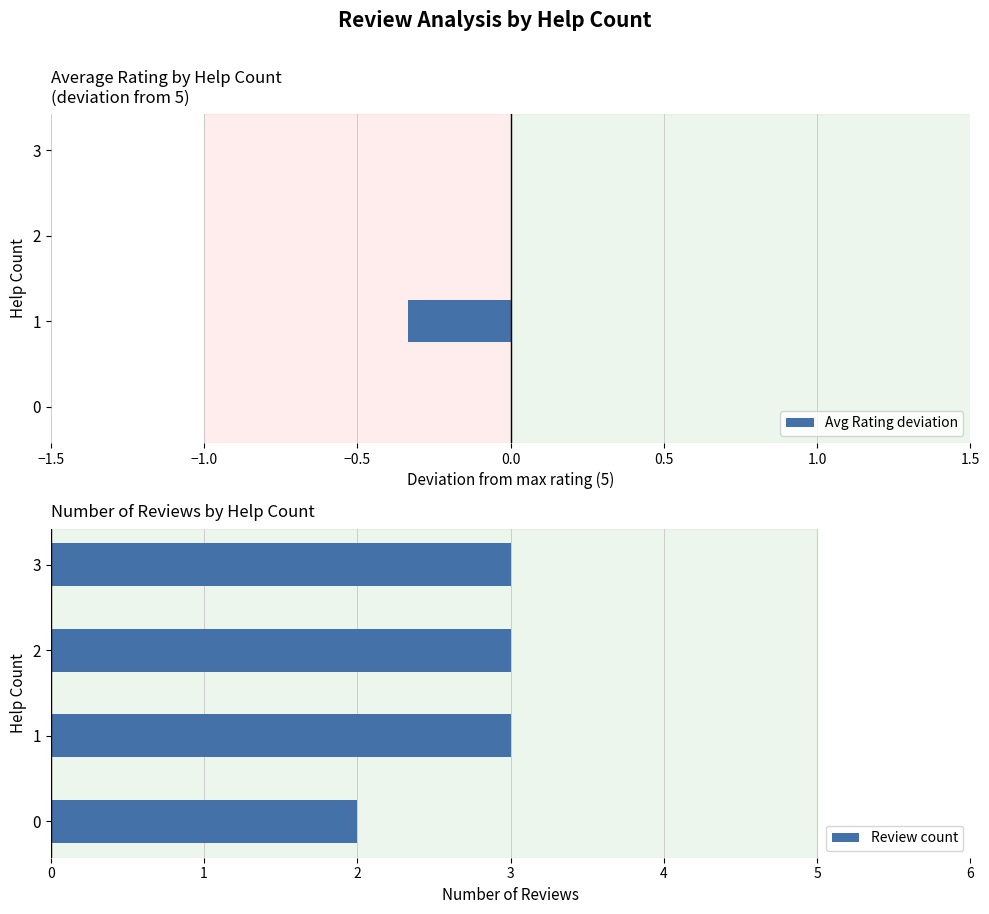

The value of Review count at 1 is 4.7. True or false?

False